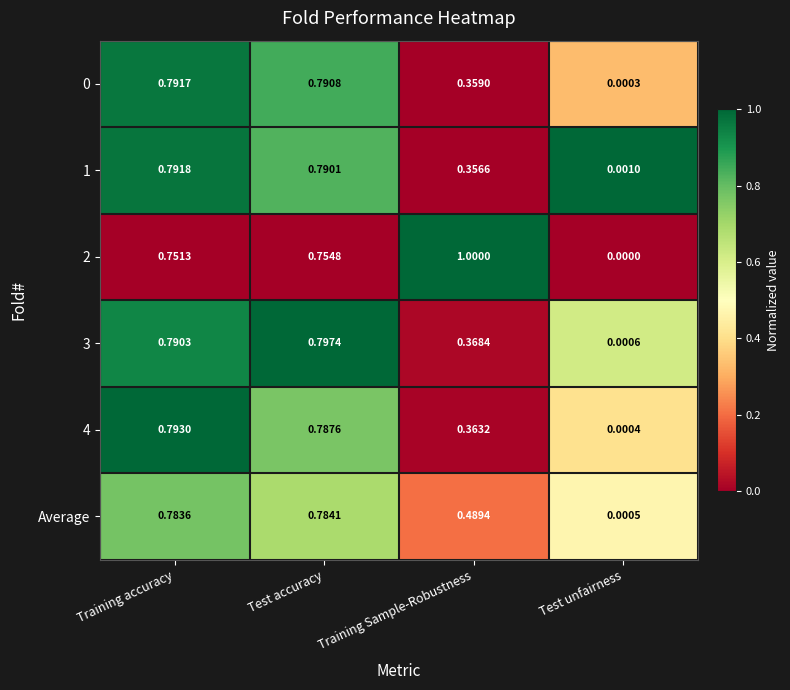

At which label is 2 closest to 0?

Test unfairness